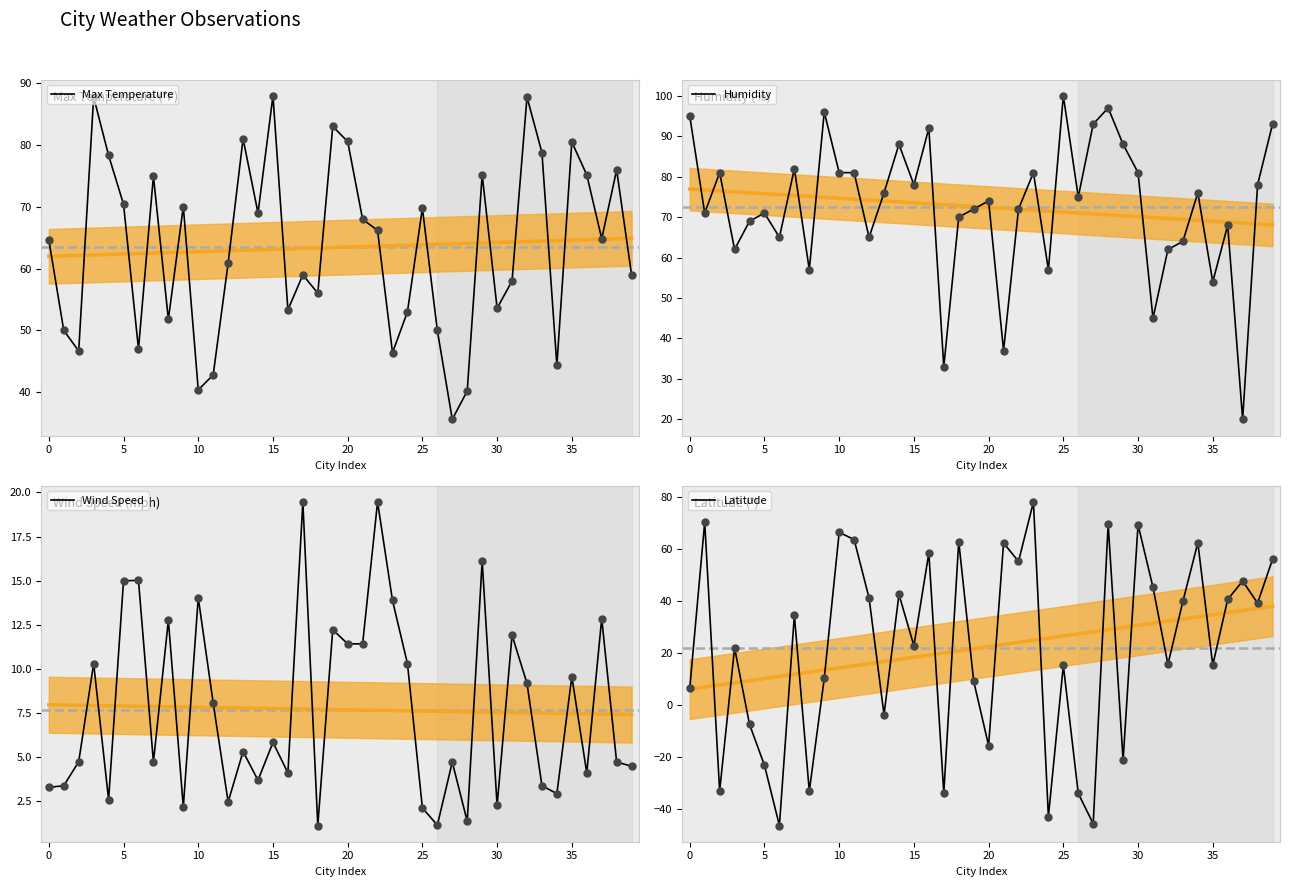

Is the value of Wind Speed at 35 greater than the value of Humidity at 23?

No